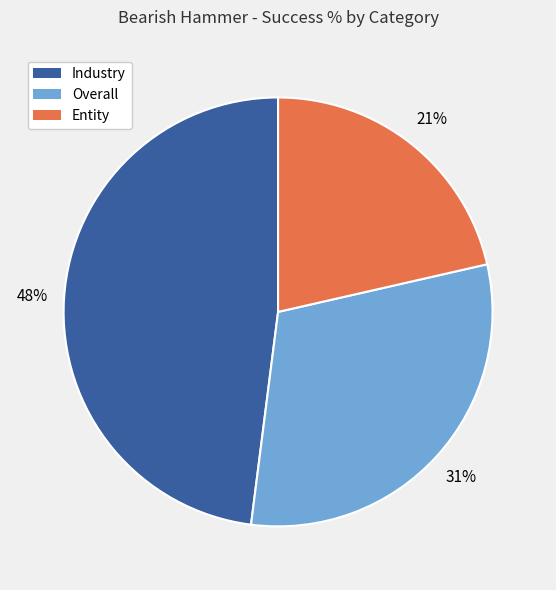

Count the number of slices in the pie.

3